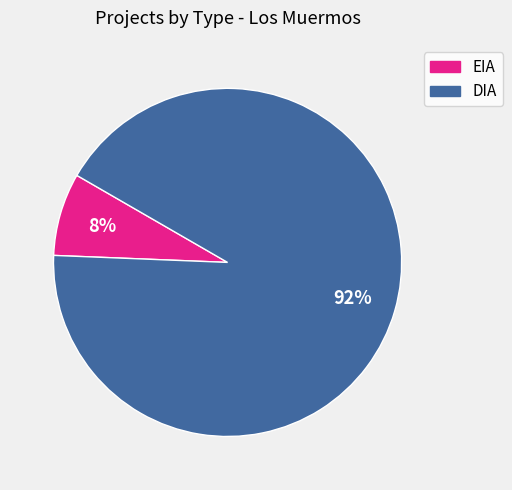

What is the largest slice in the pie chart?

DIA